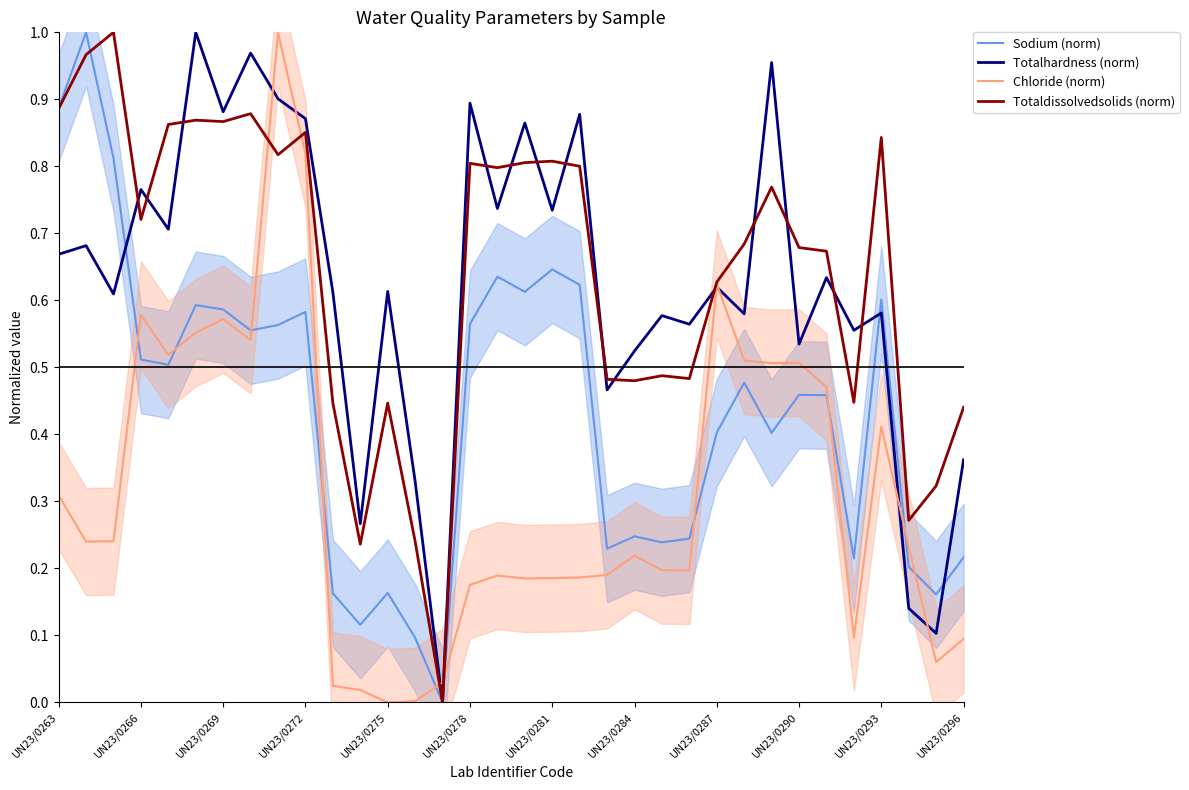

How many interior local valleys does the Chloride (norm) series have?

9